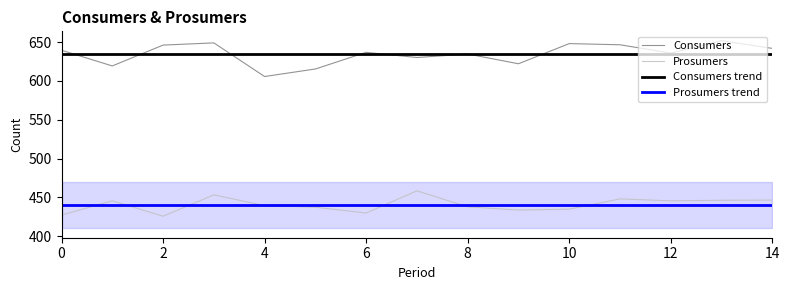

Is it true that Consumers equals 236.6 at 0?

False